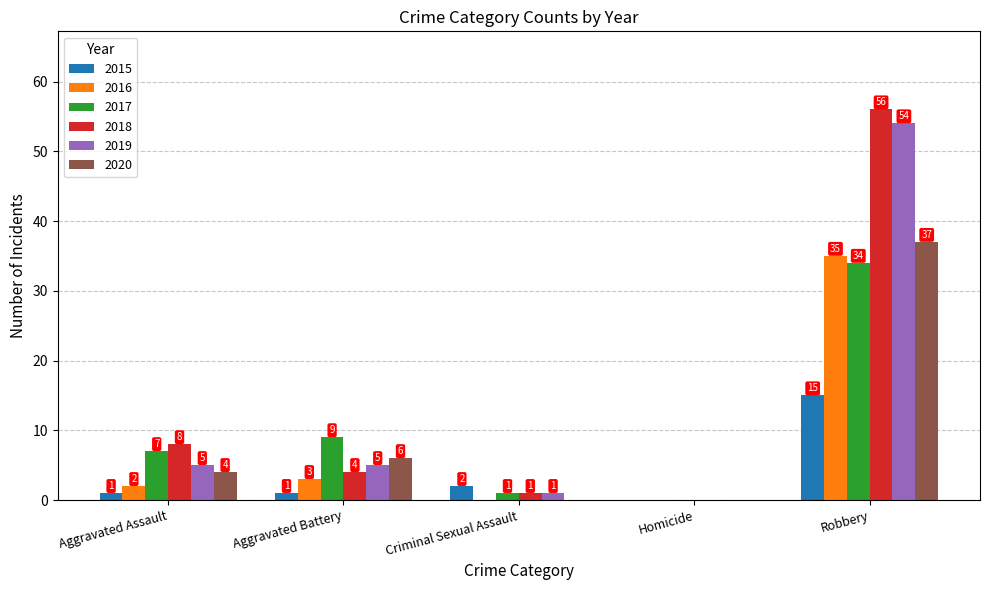

At which category is the sum across all series the highest?

Robbery